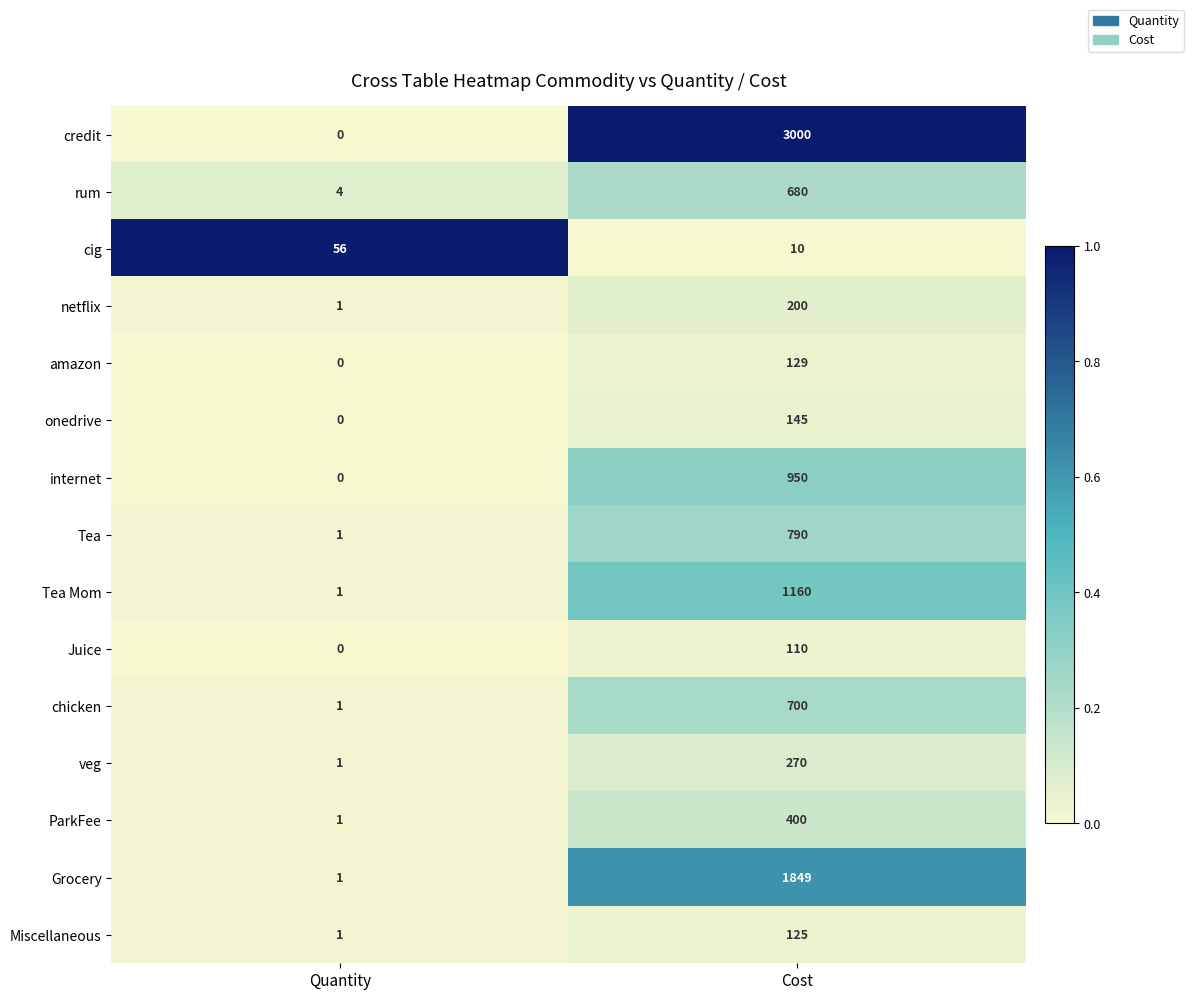

Rank the series at Cost from lowest to highest value.

cig, Juice, Miscellaneous, amazon, onedrive, netflix, veg, ParkFee, rum, chicken, Tea, internet, Tea Mom, Grocery, credit